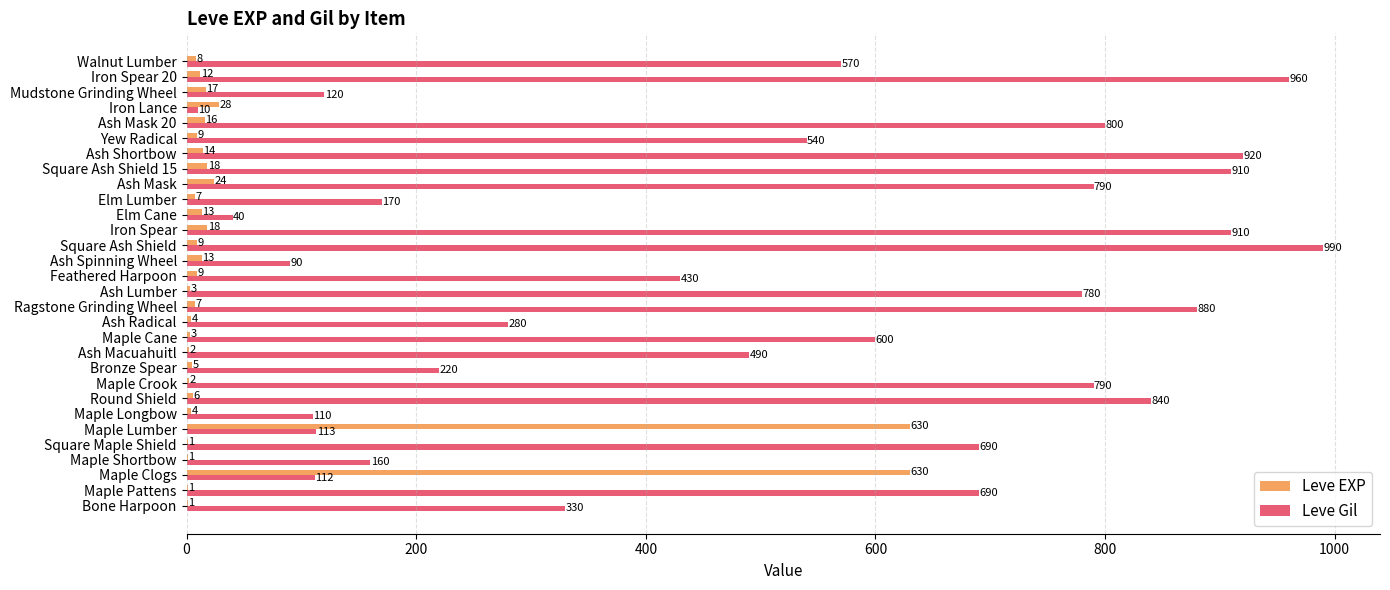

Which category has the highest value in the Leve Gil series?

Square Ash Shield